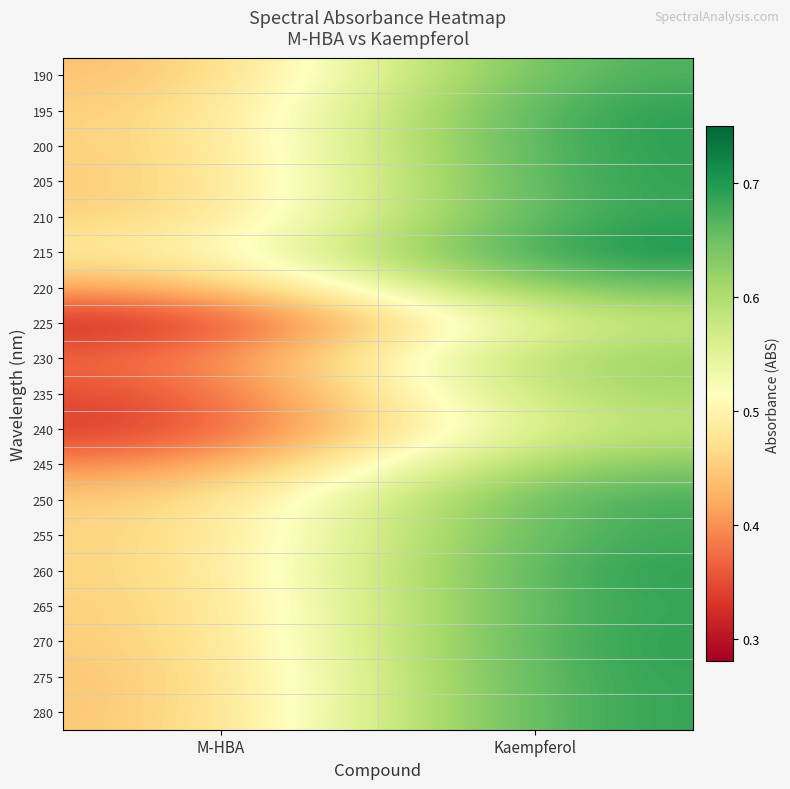

What is the minimum value shown in the chart?

0.3